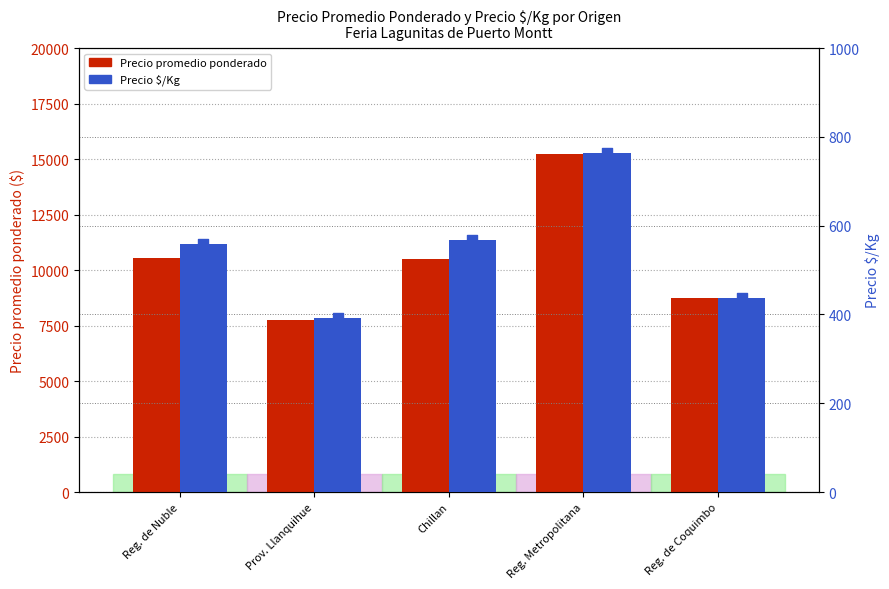

Which series reaches the maximum Y coordinate?

Precio promedio ponderado